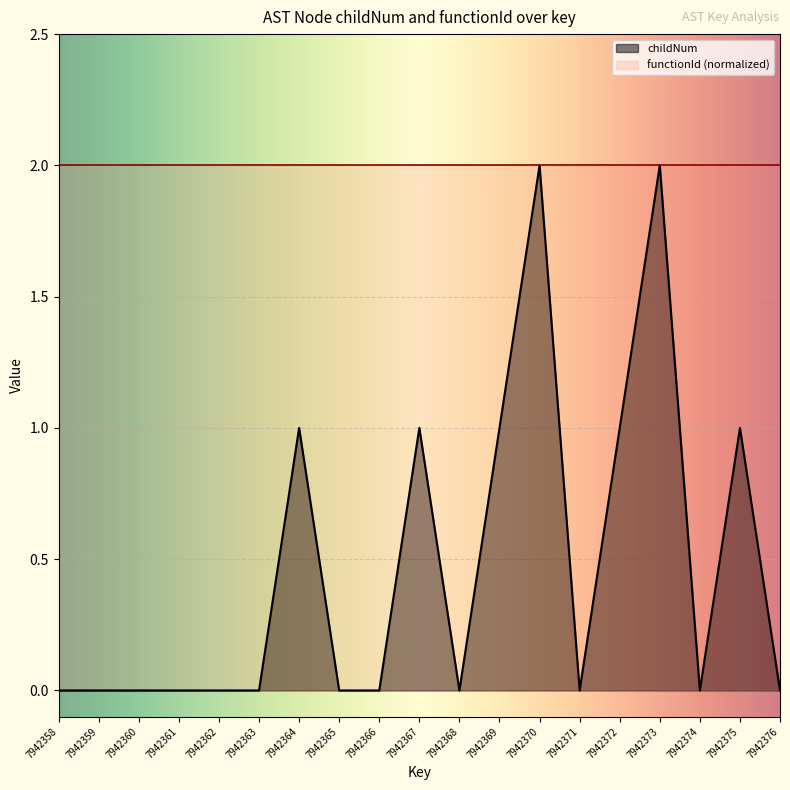

What is the value of the 15th point from the left?

1